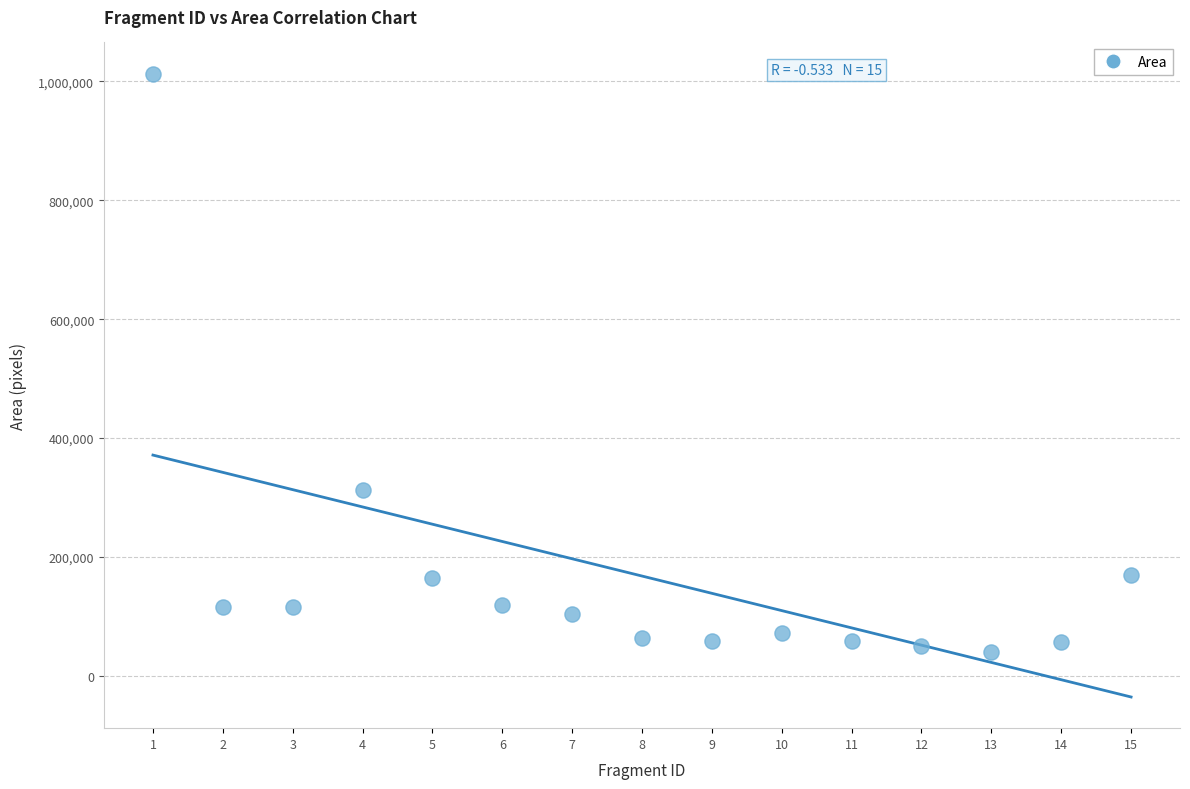

What Y value in the scatter plot is closest to 526815?

313200